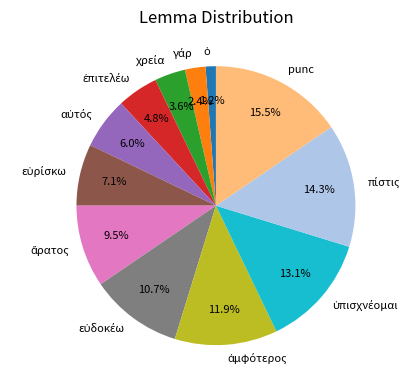

What is the largest slice in the pie chart?

punc